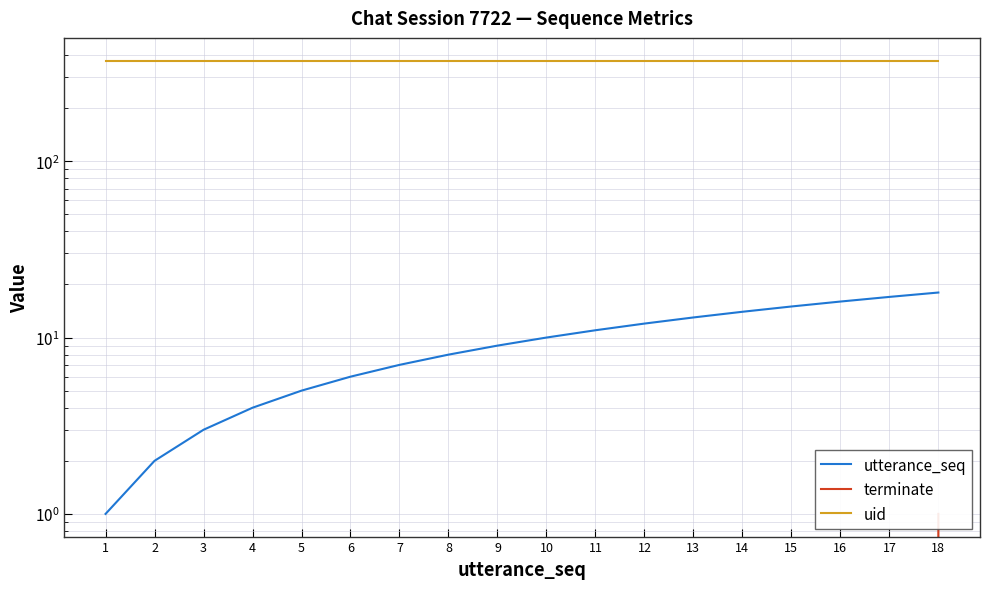

True or false: utterance_seq has more than 1 points higher than both neighbors.

False